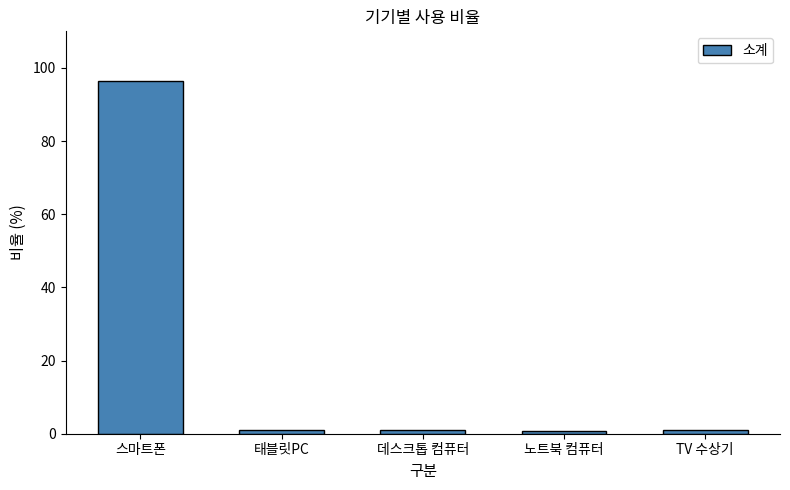

What is the value of the 4th bar from the left?

0.8